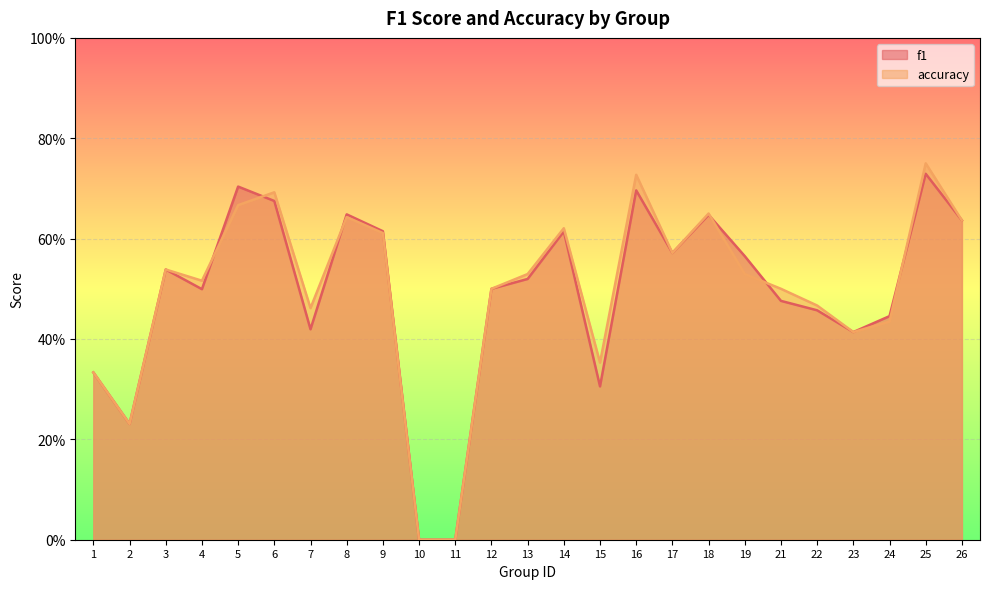

List the series in order of their overall mean, highest first.

accuracy, f1